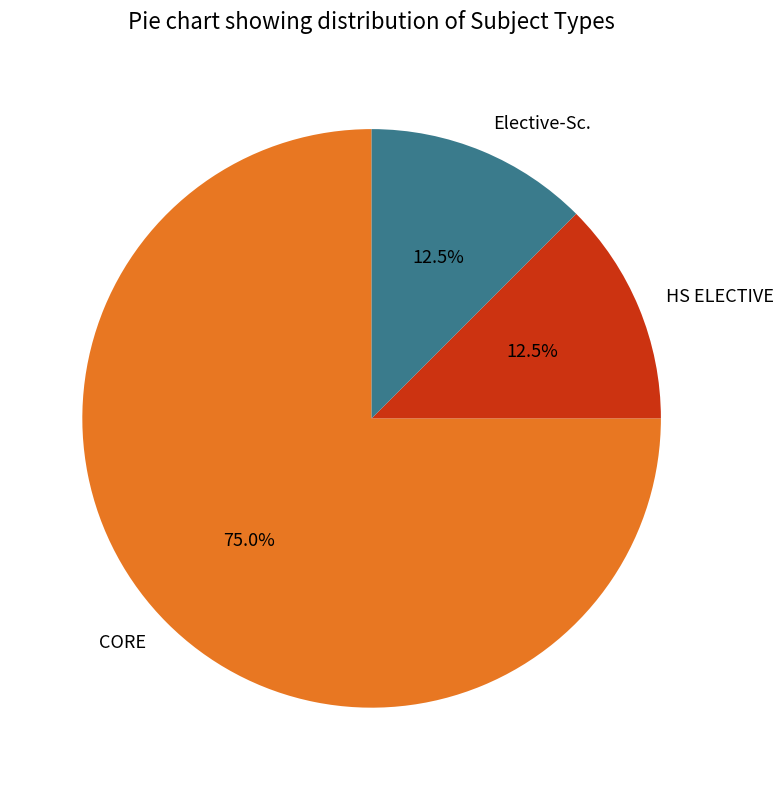

Which category has the biggest portion of the pie?

CORE